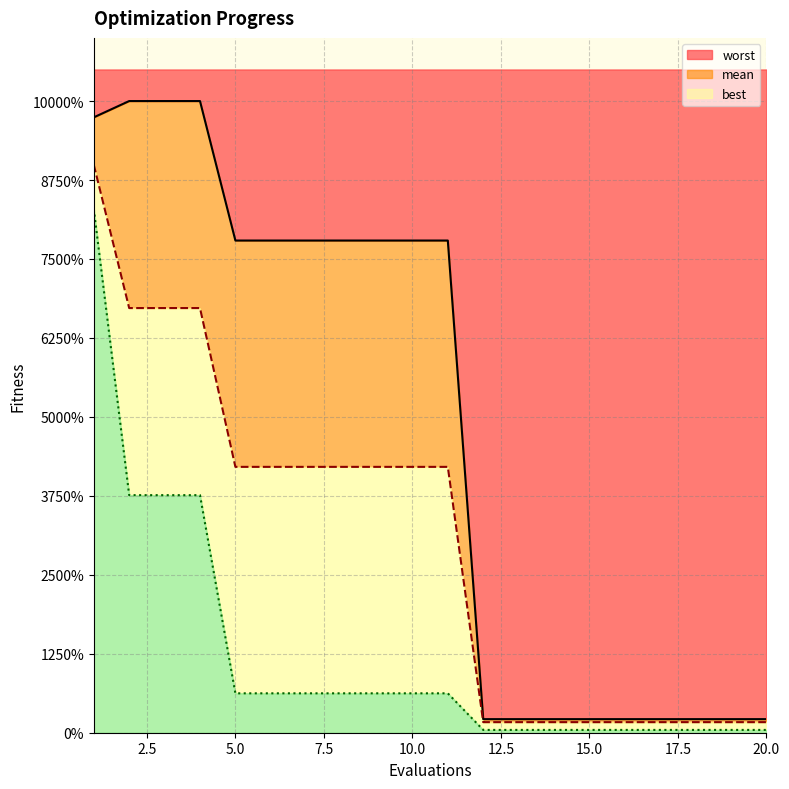

At how many categories does at least one series exceed 2?

11